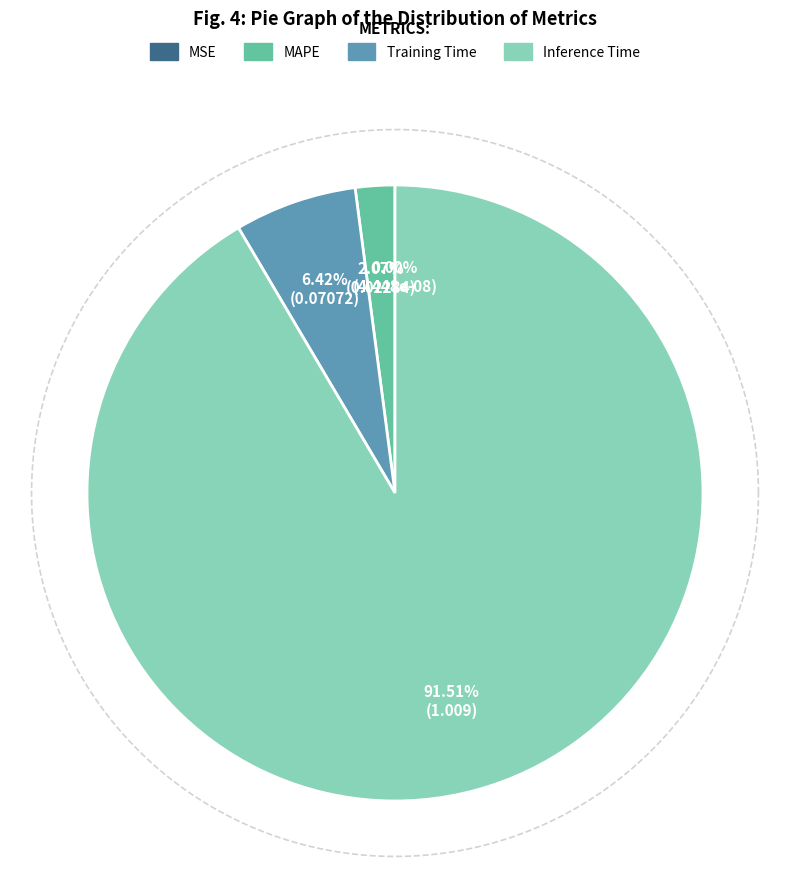

How many segments does this pie chart have?

4